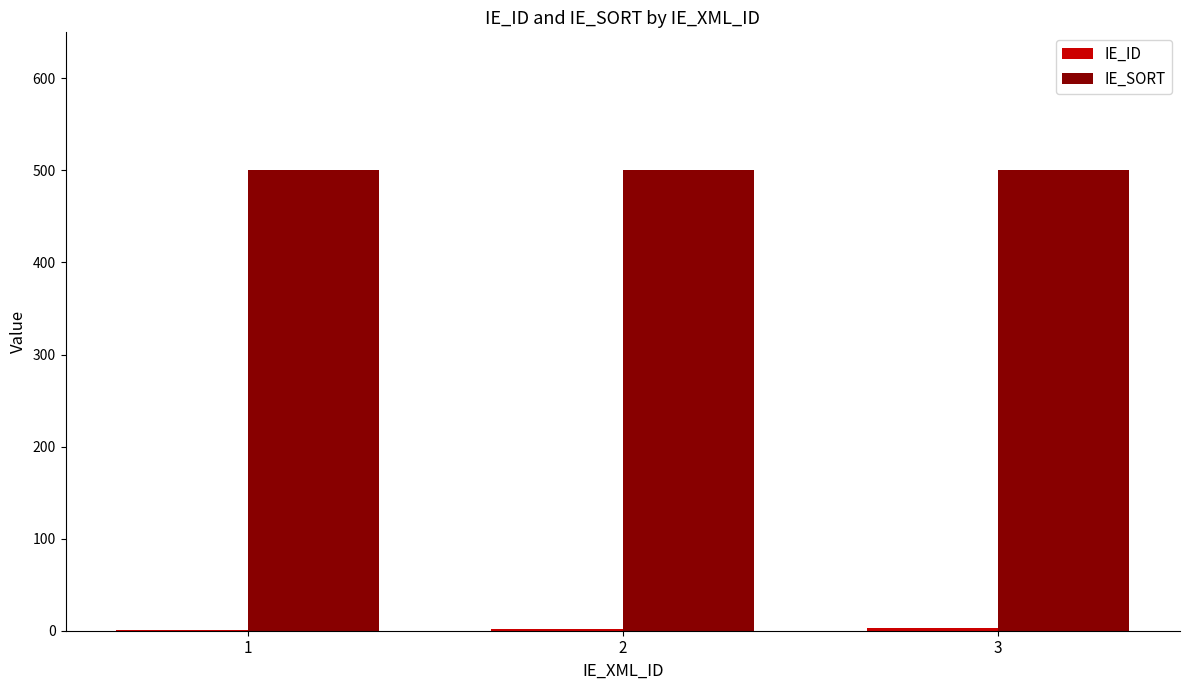

Are the bars grouped side by side (vs. stacked)?

Yes